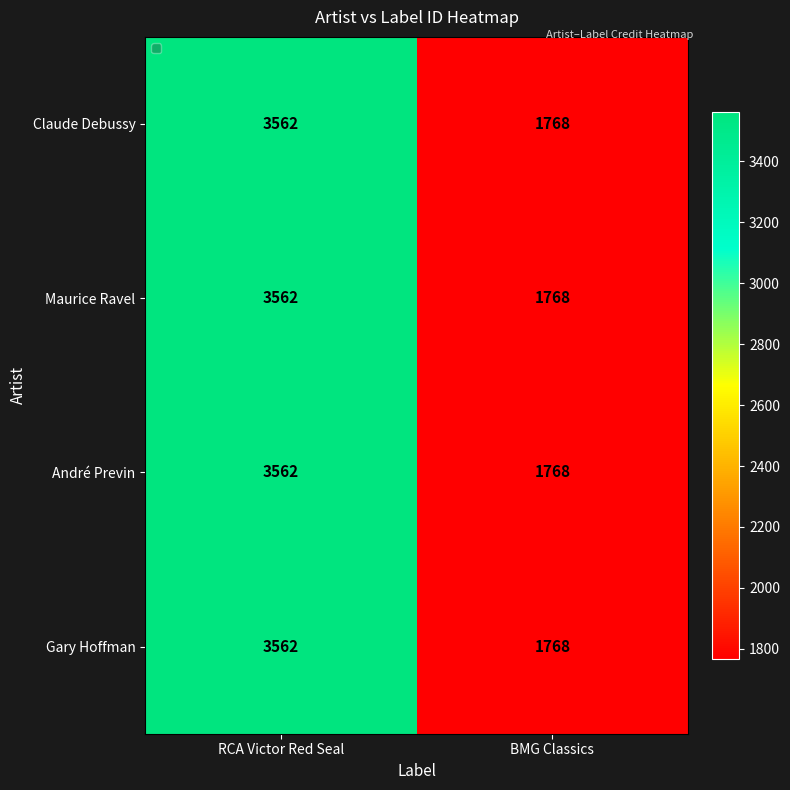

What is the difference between the maximum and minimum values in the André Previn series?

1794